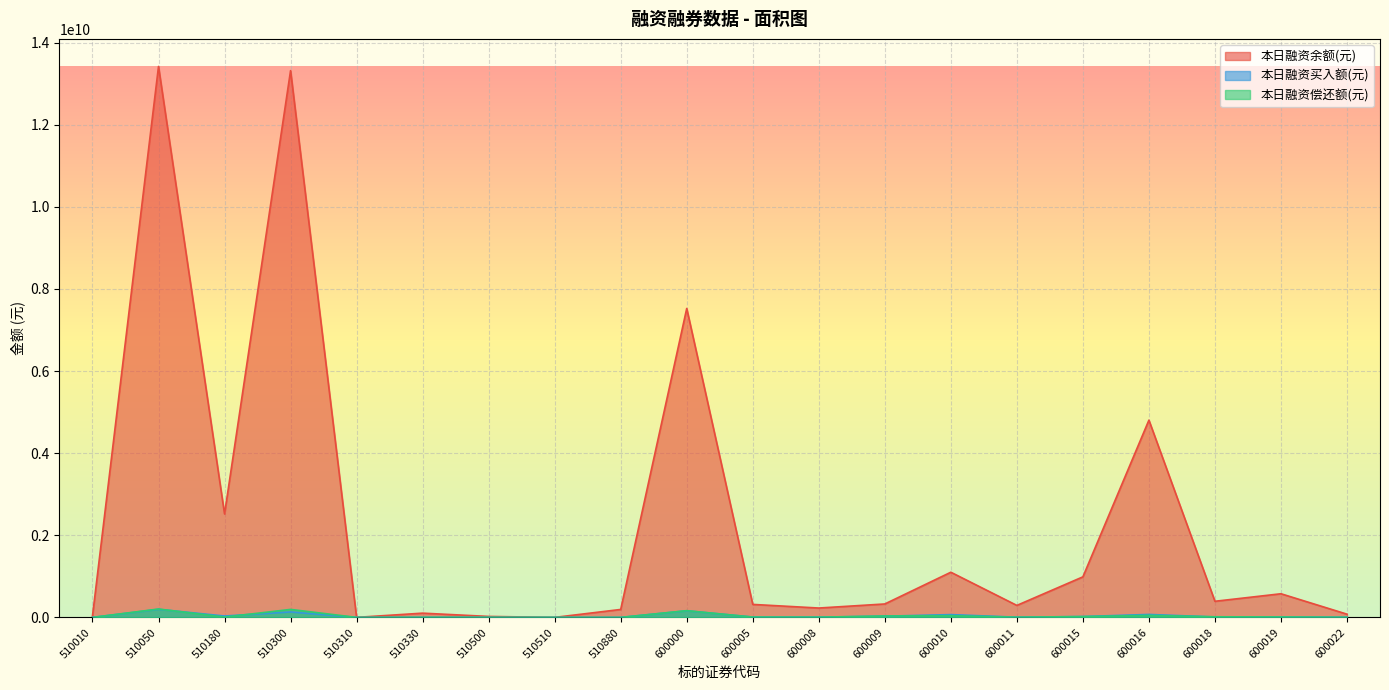

Where does the 本日融资买入额(元) series first go above 10404095?

510050